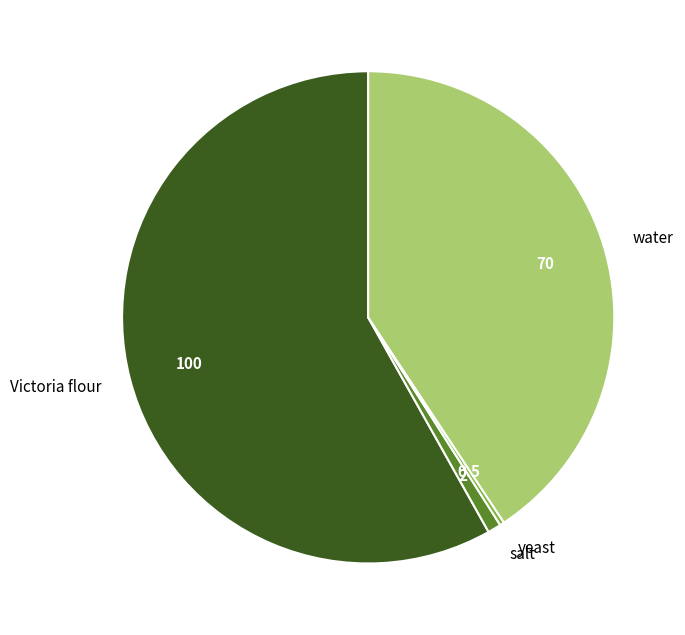

What is the majority slice?

Victoria flour